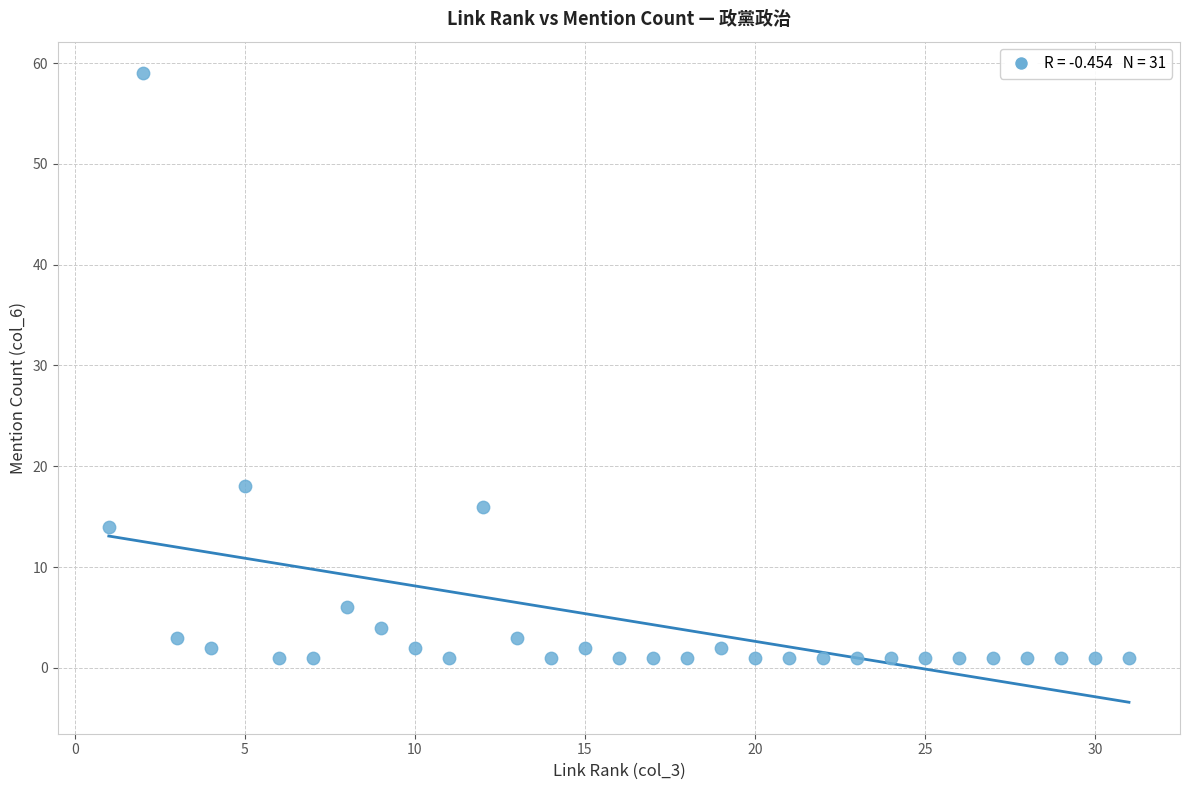

What Y value in the scatter plot is closest to 30?

18